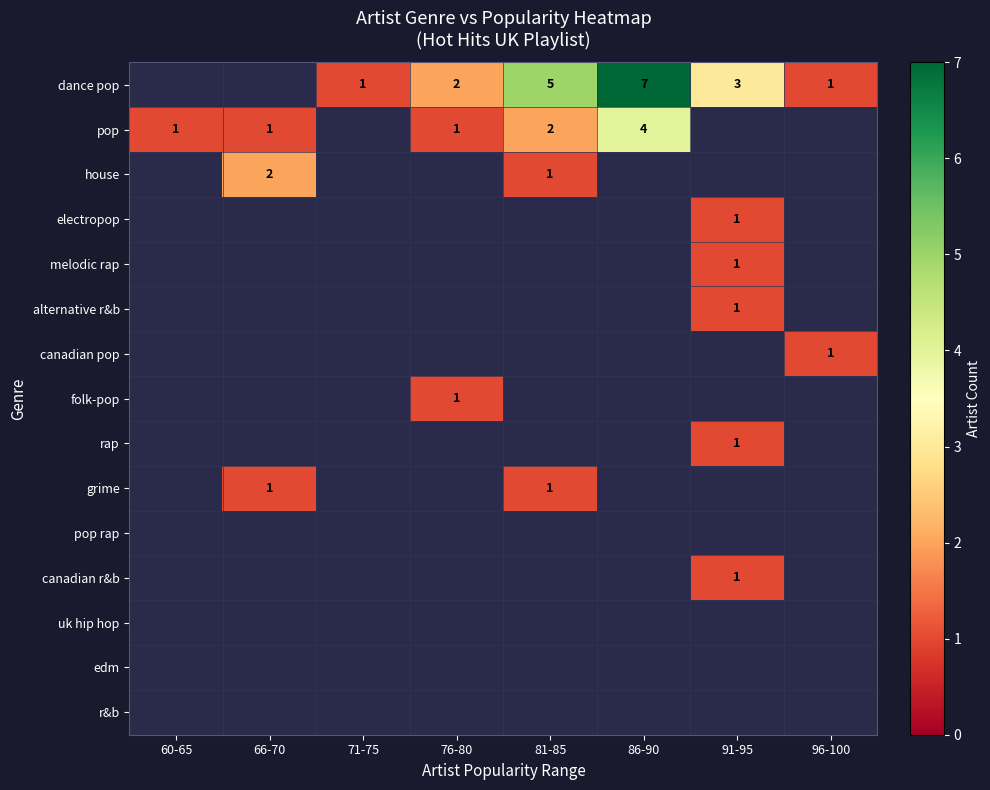

Is it true that folk-pop equals 2 at 76-80?

False